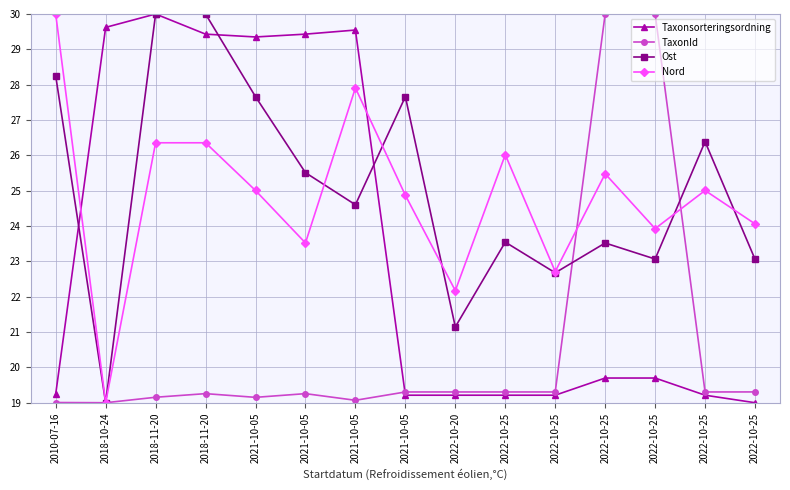

Which series changed the most between 2010-07-16 and 2022-10-25?

TaxonId